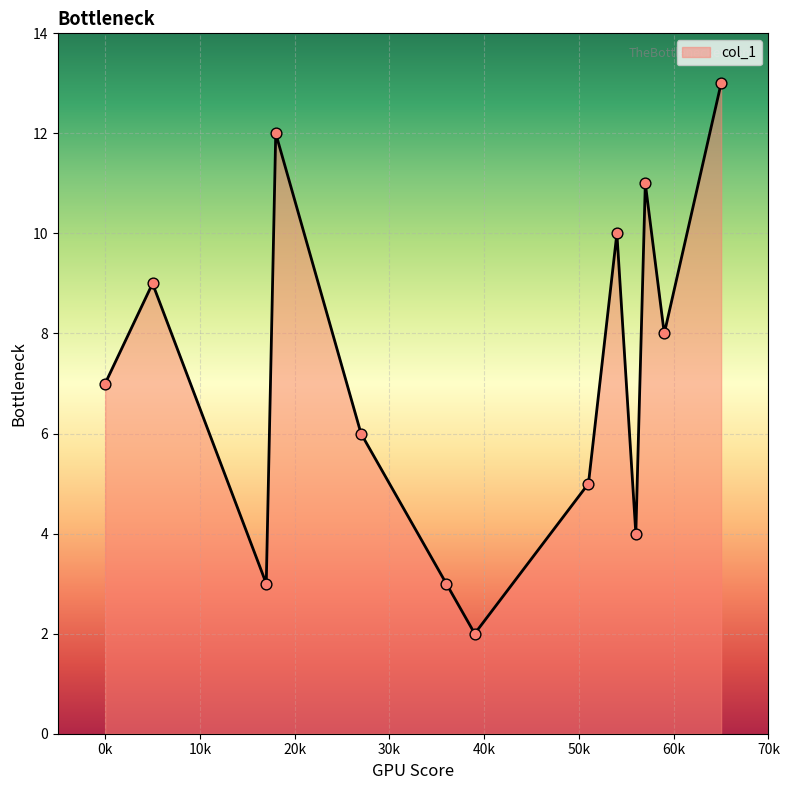

What is the maximum value shown in the chart?

13